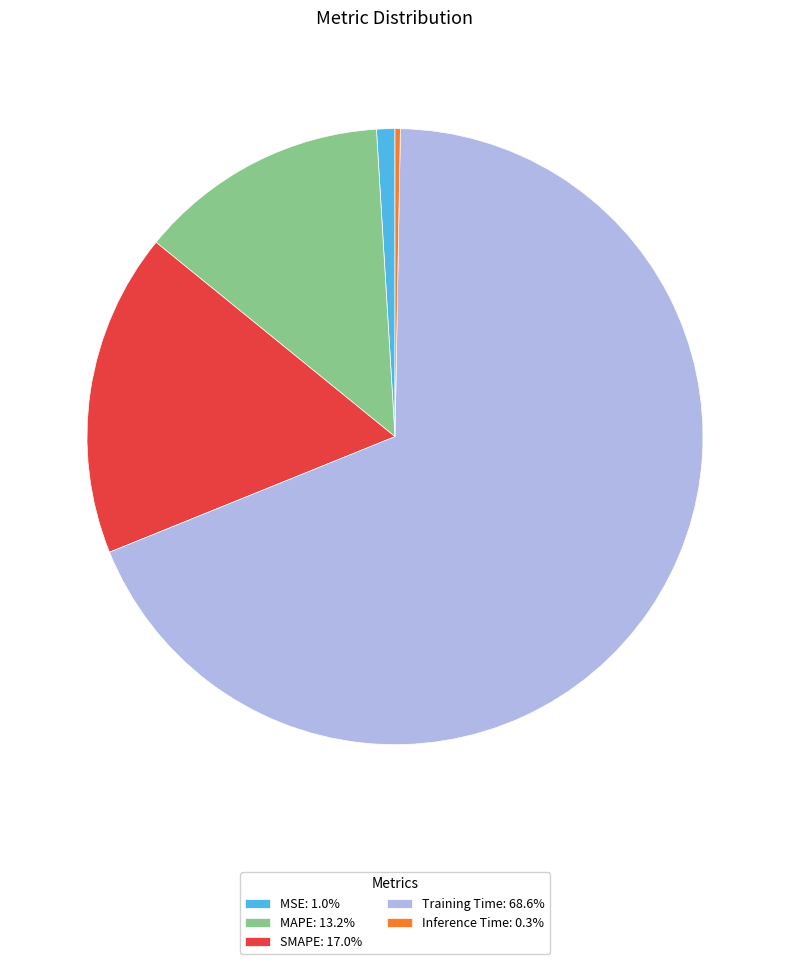

Rank the categories by value from lowest to highest.

Inference Time, MSE, MAPE, SMAPE, Training Time